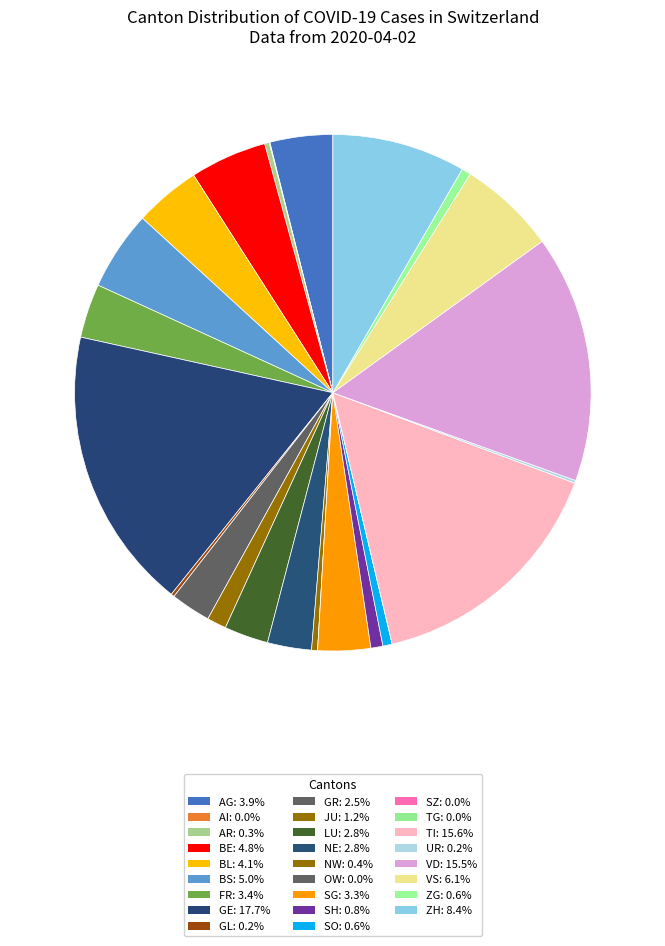

How many slices are in this pie chart?

26